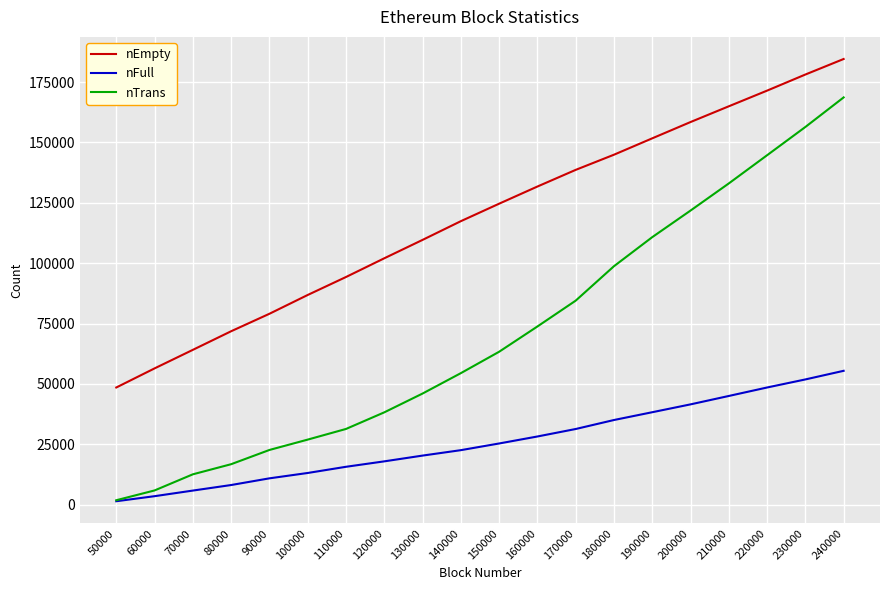

At which label is nEmpty closest to 116548?

140000